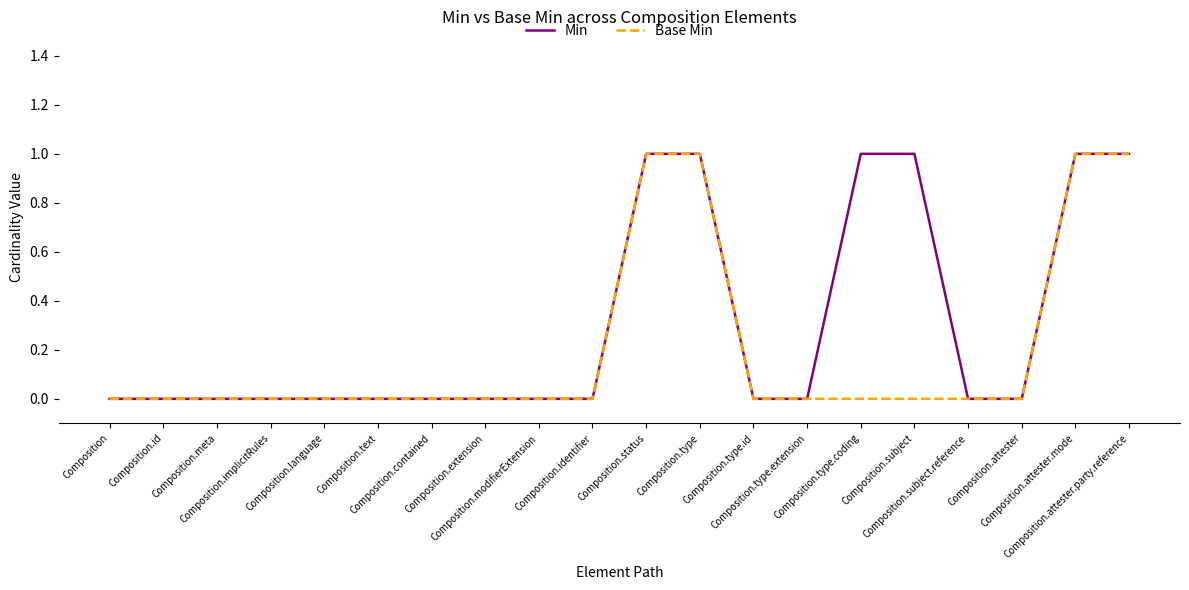

Which series has the largest total across all categories?

Min